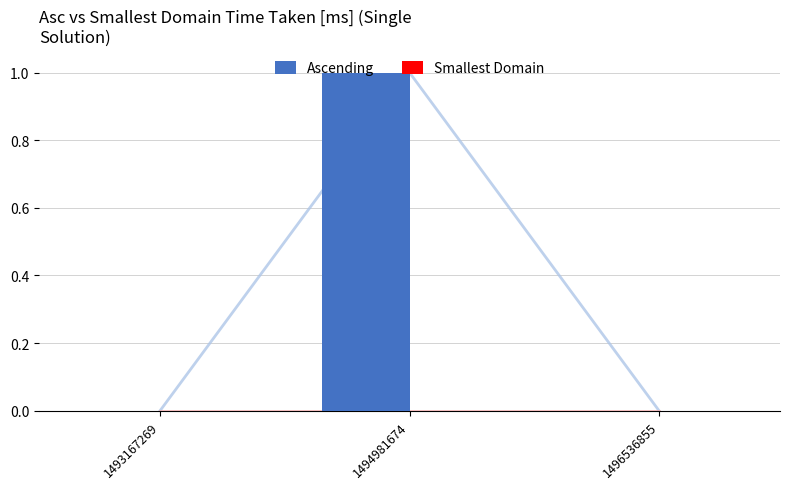

The Ascending series shows 0 at 1493167269. True or false?

True